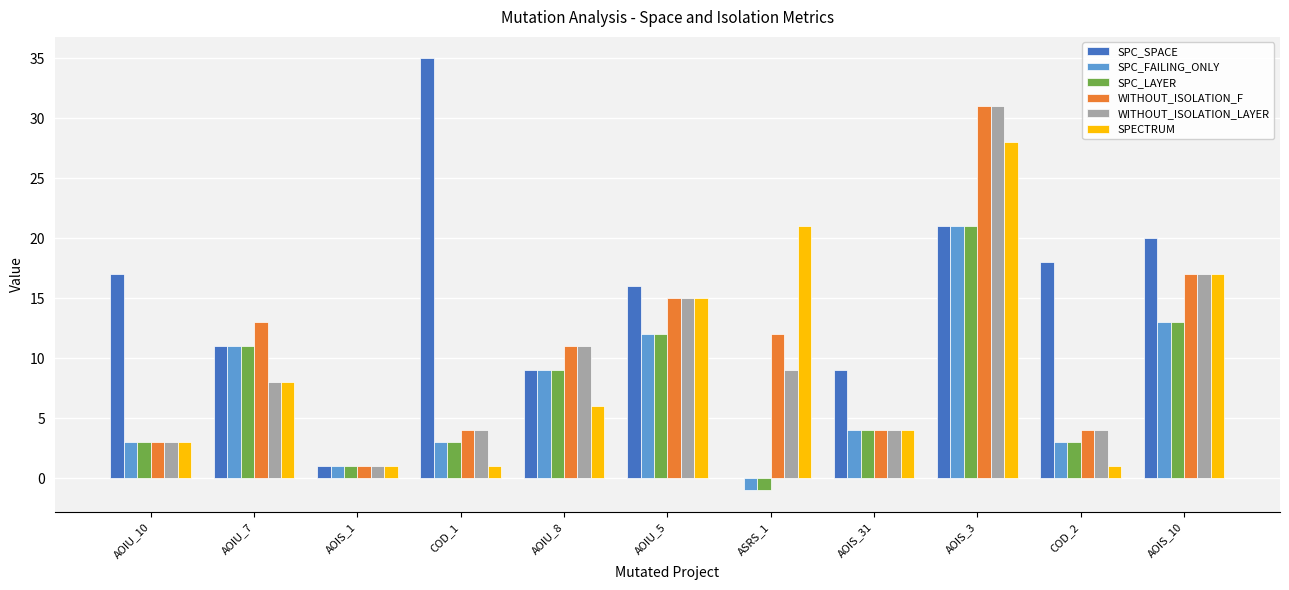

The value of SPC_FAILING_ONLY at COD_1 is 3. True or false?

True